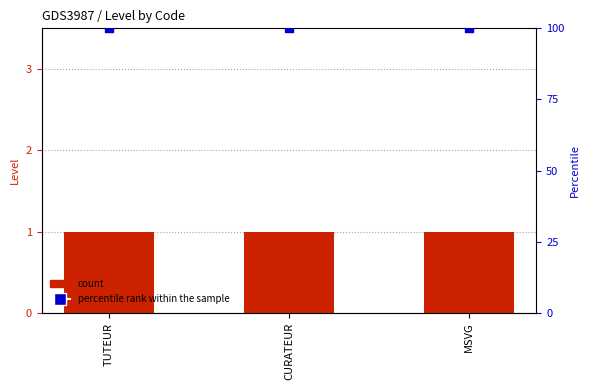

Which series reaches the minimum Y coordinate?

Level